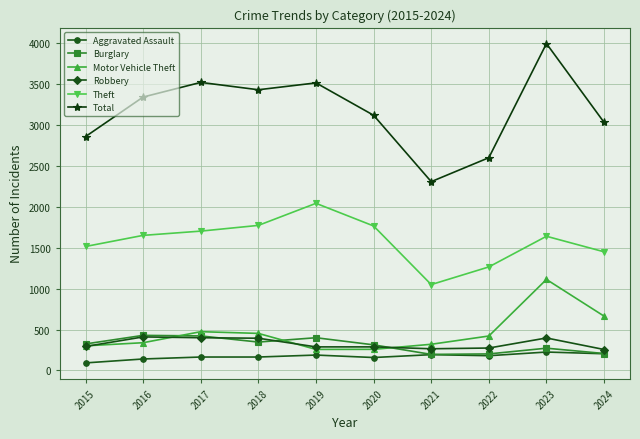

What is the lowest value of the Motor Vehicle Theft series?

257